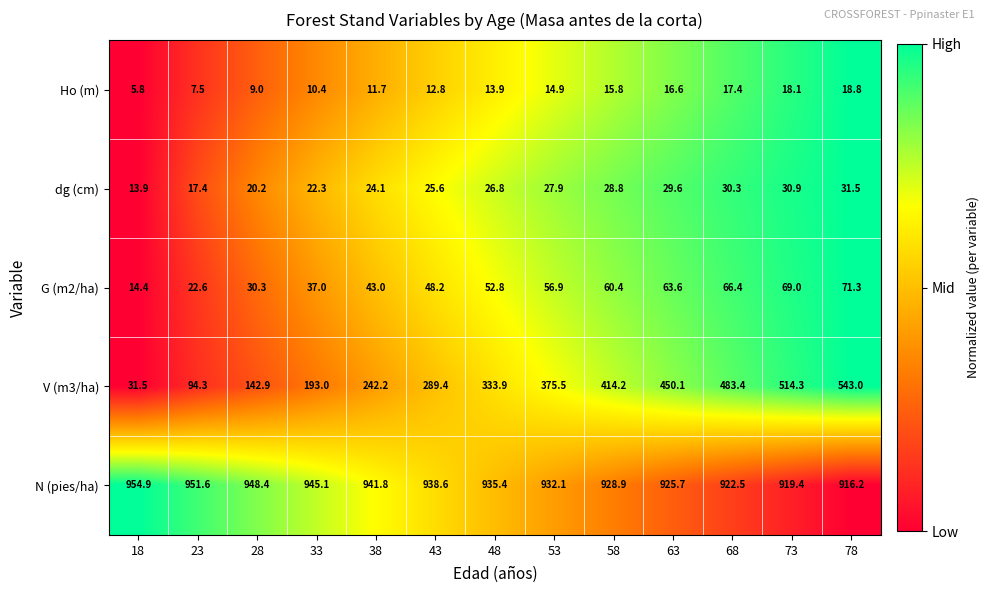

What is the difference between the highest and lowest values at 63?

909.1